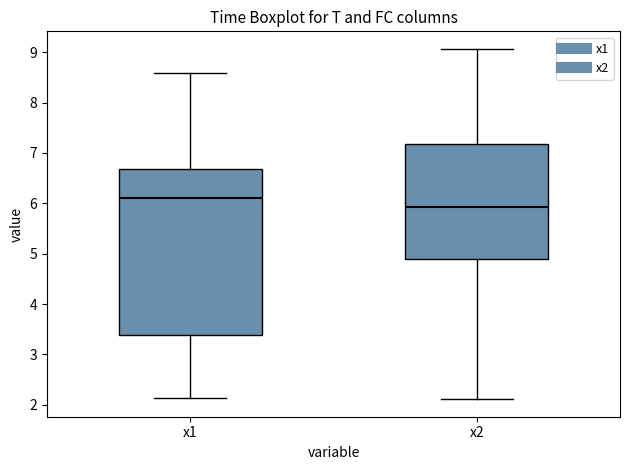

Reading left to right, transcribe this box plot: for each box, give where its median line is, the range the box spans, and where its two whiskers end, as read against the y-axis. The values are not printed on the chart, so give them approximately, as read against the axis.

x1: median 6.1, box 3.4 to 6.7, whiskers 2.1 to 8.6
x2: median 5.9, box 4.9 to 7.2, whiskers 2.1 to 9.1